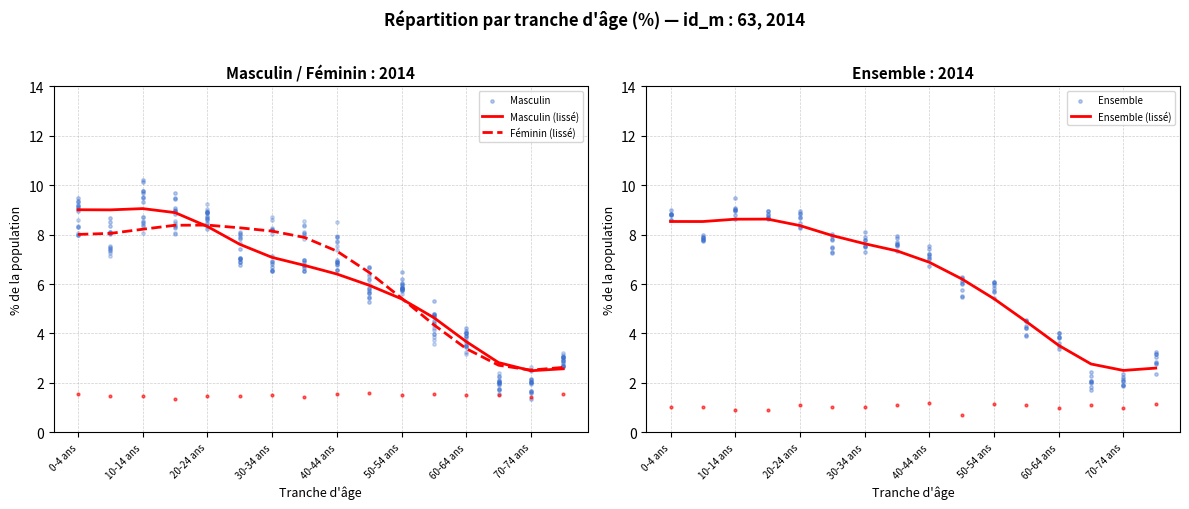

Which series has the widest spread of Y values?

Masculin